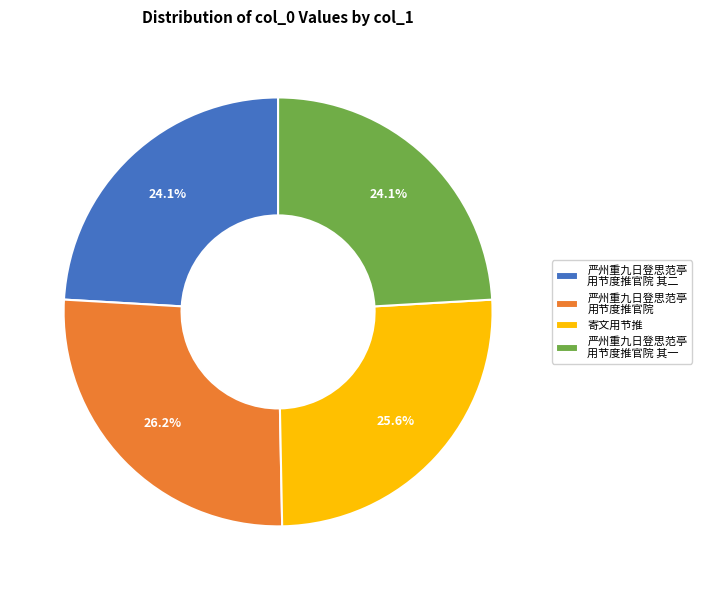

Count the number of slices in the pie.

4